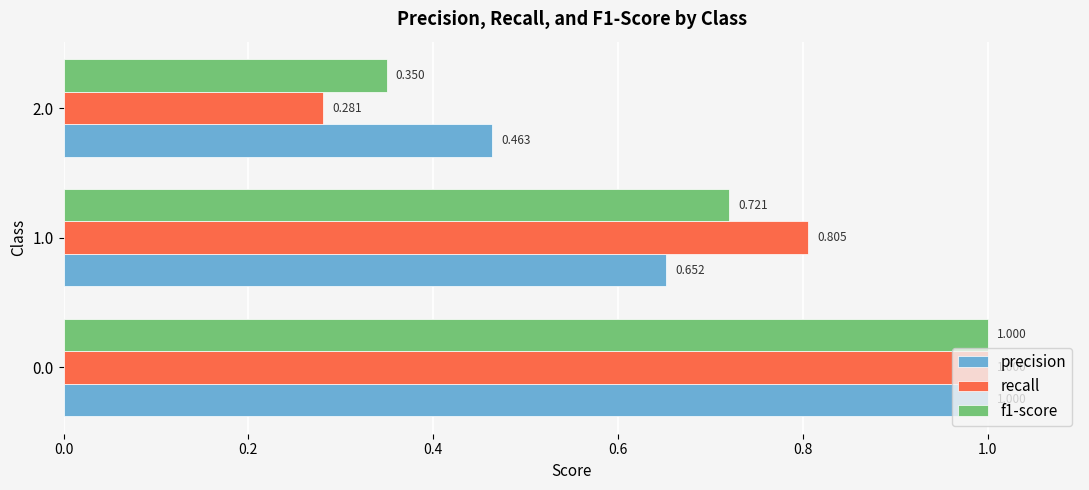

Is the value of recall at 0.0 greater than the value of precision at 2.0?

Yes